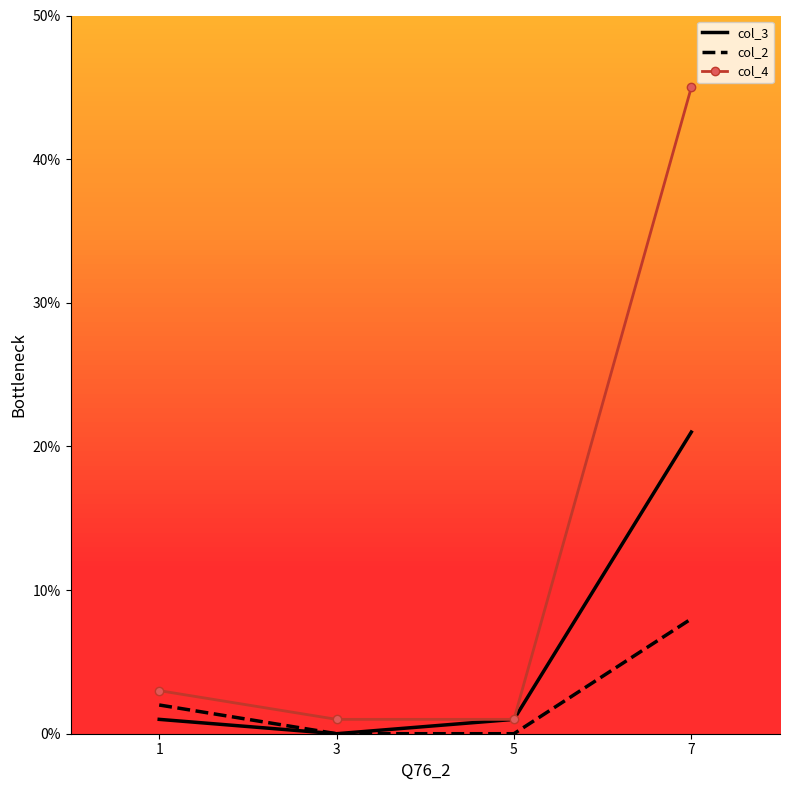

What are all the series names shown in the legend?

col_3, col_2, col_4